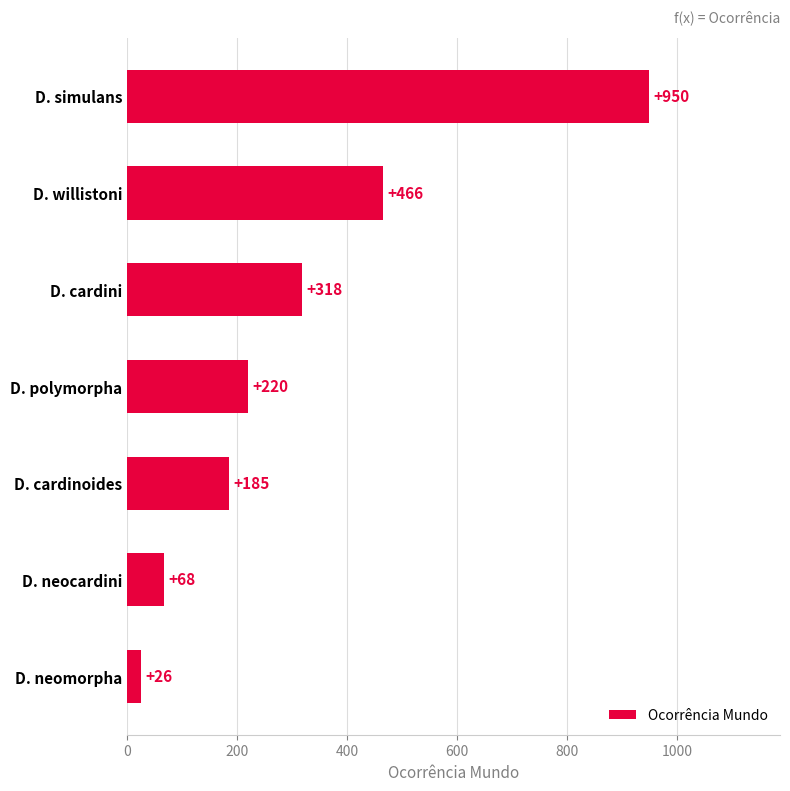

What value does the data have at D. cardinoides?

185